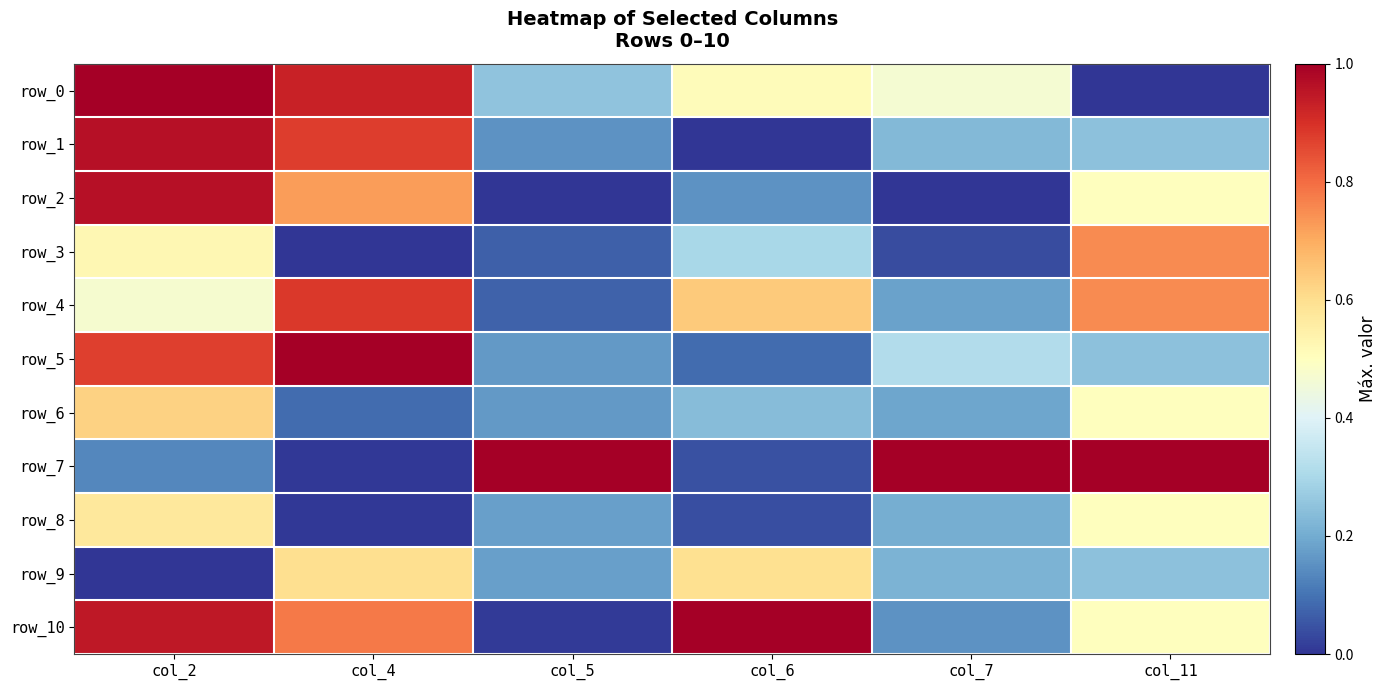

Is the value of row_5 at col_7 greater than the value of row_0 at col_4?

No